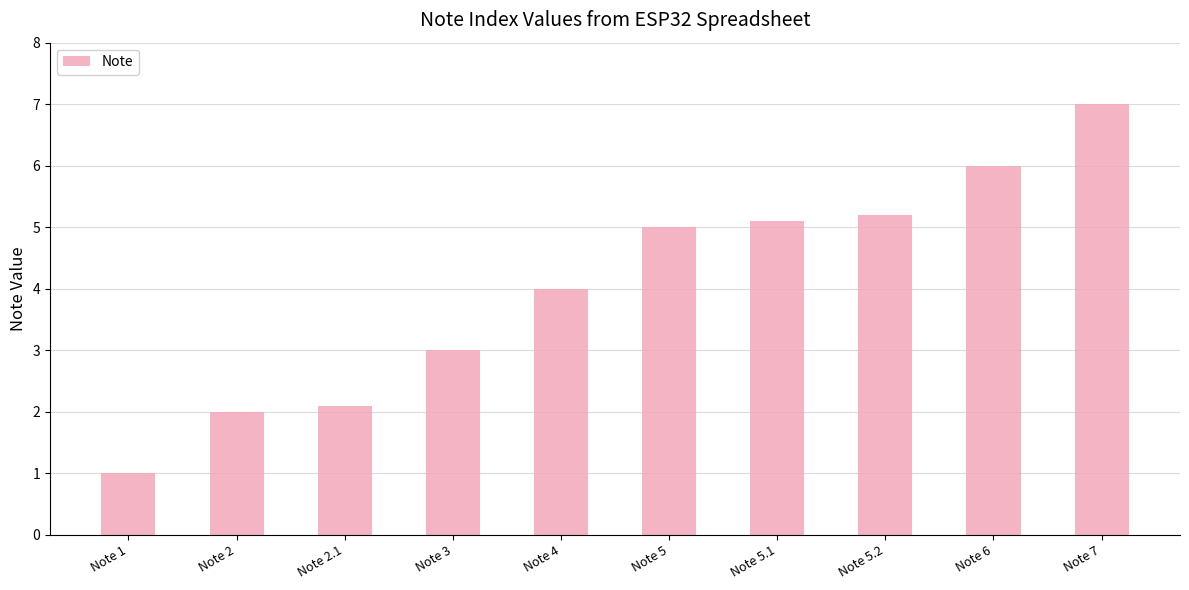

List the labels in order of value, smallest first.

Note 1, Note 2, Note 2.1, Note 3, Note 4, Note 5, Note 5.1, Note 5.2, Note 6, Note 7